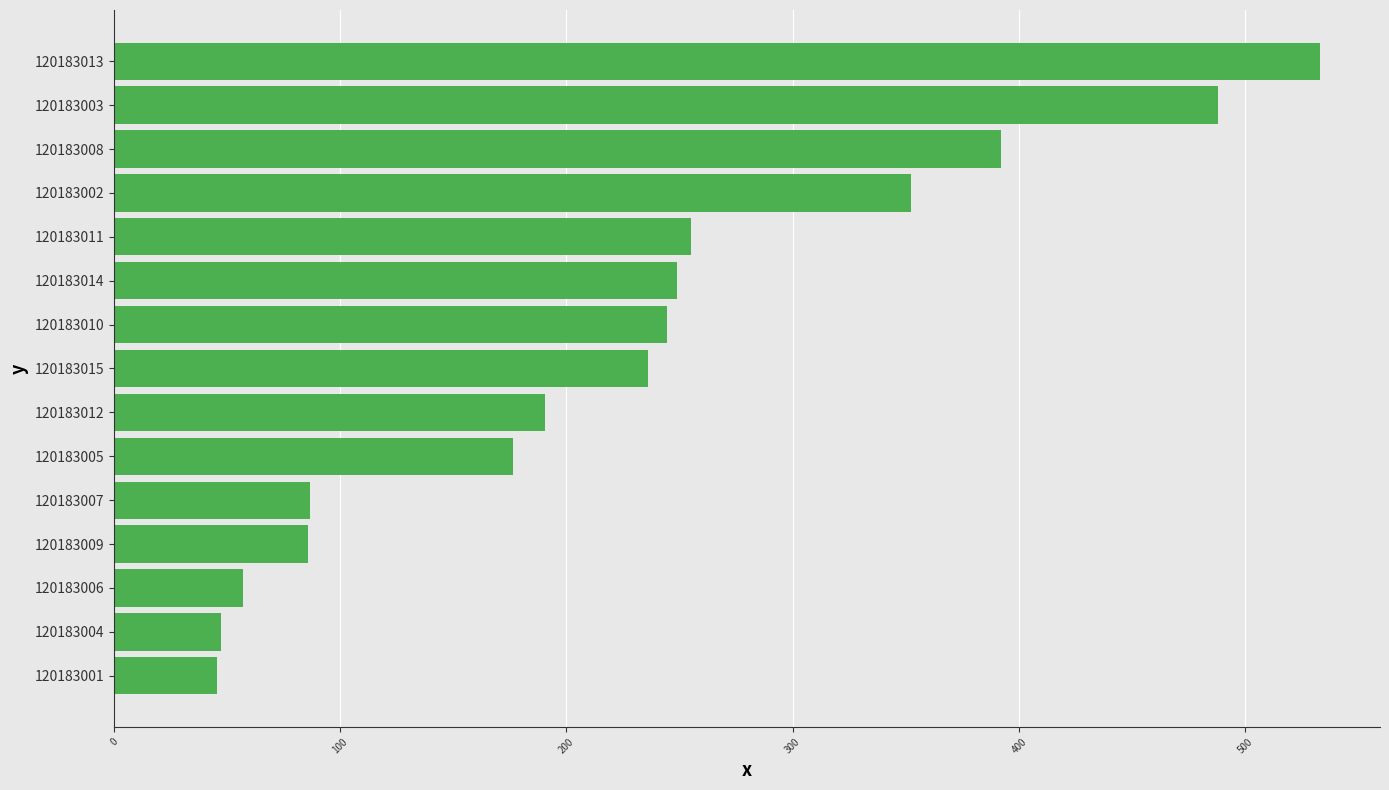

The chart shows a value of 22.6 at 120183006. True or false?

False